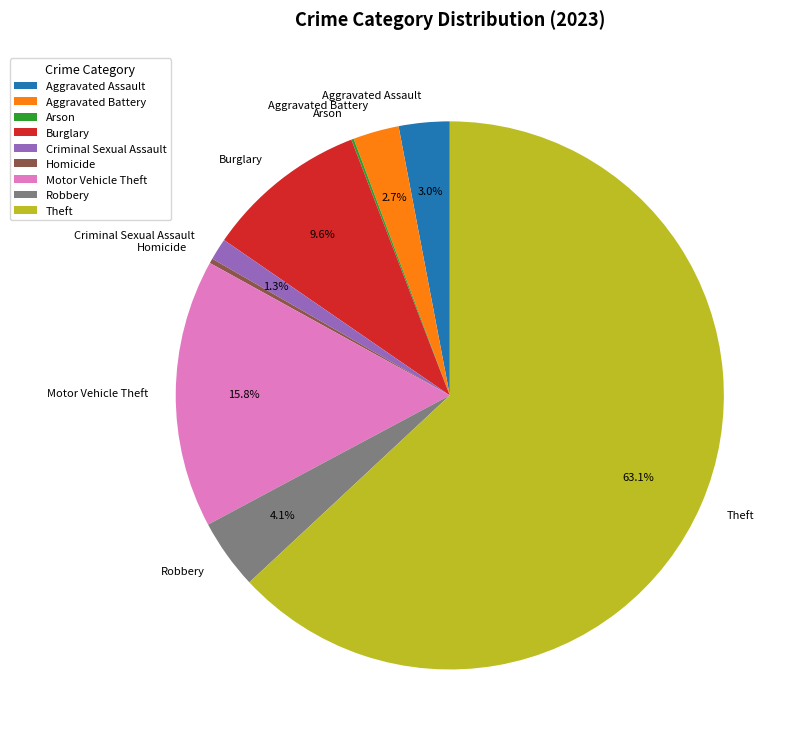

What portion of the pie excludes Motor Vehicle Theft?

84.2%